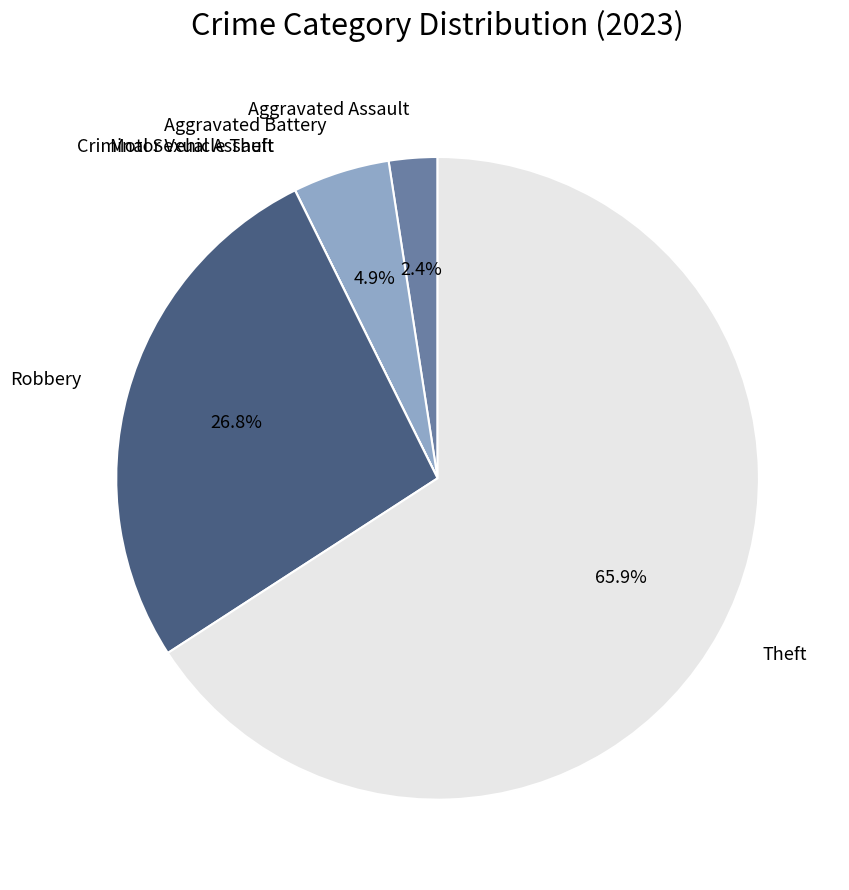

Is Theft the majority of the pie?

Yes